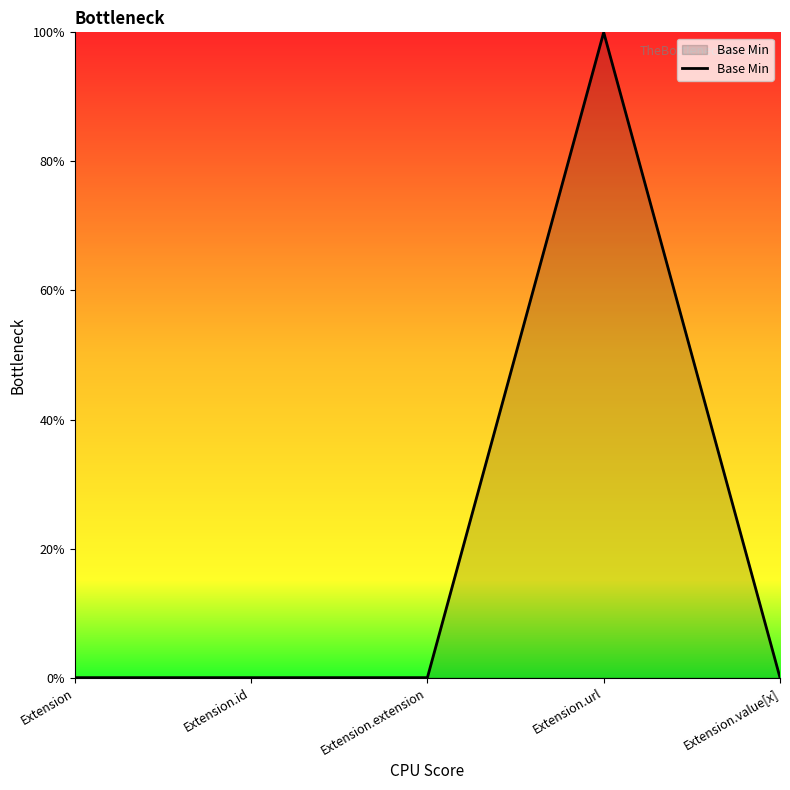

Does the chart have visible grid lines?

No